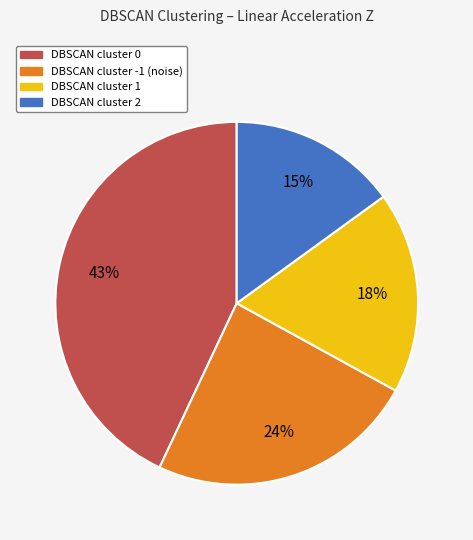

To the nearest percent, what is the average slice percentage?

25%